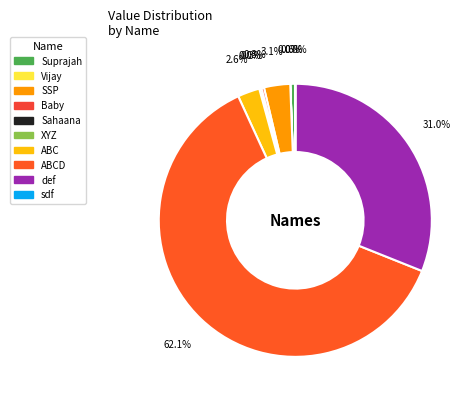

How many segments does this pie chart have?

10